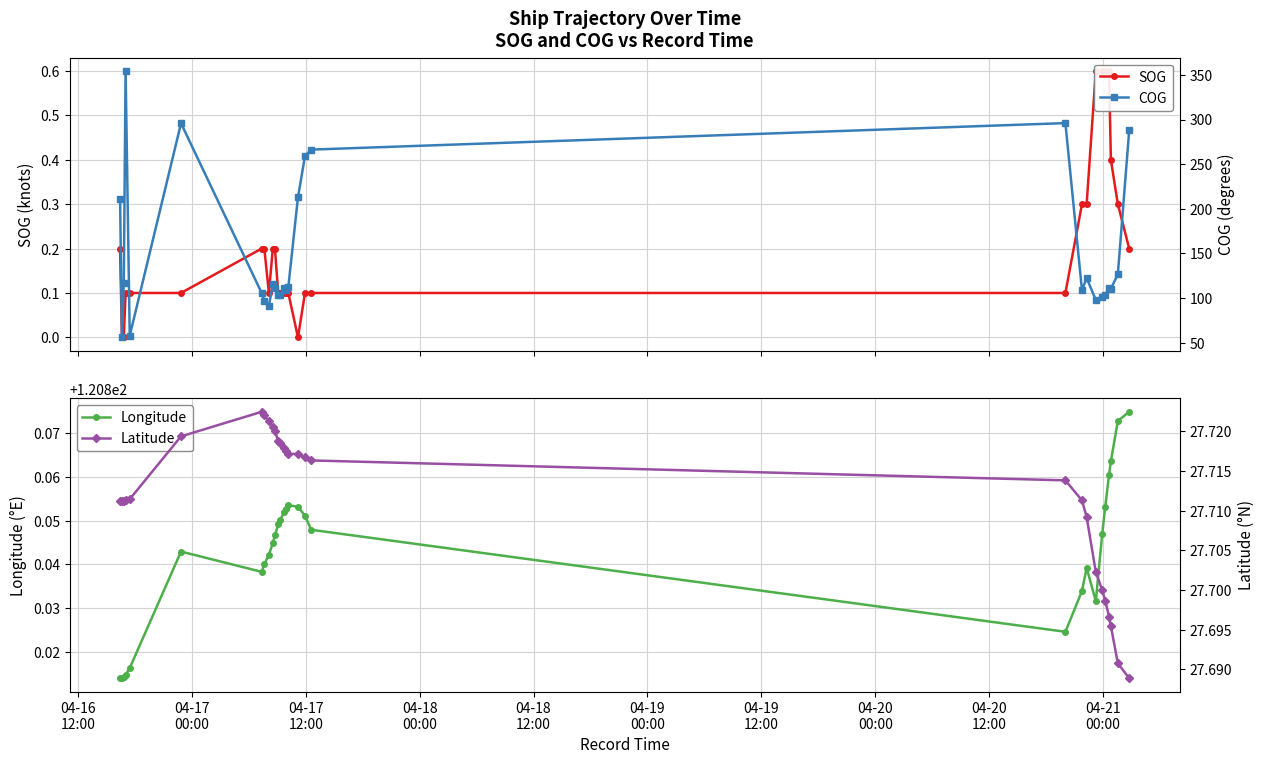

Count the number of data series in this chart.

4